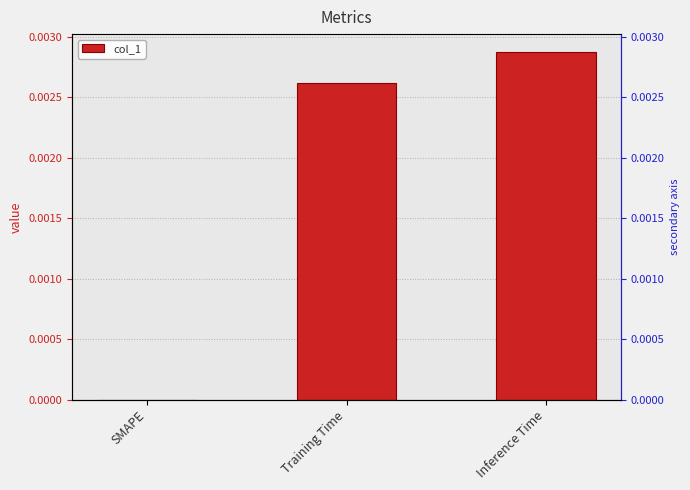

Rank the categories by value from lowest to highest.

SMAPE, Training Time, Inference Time